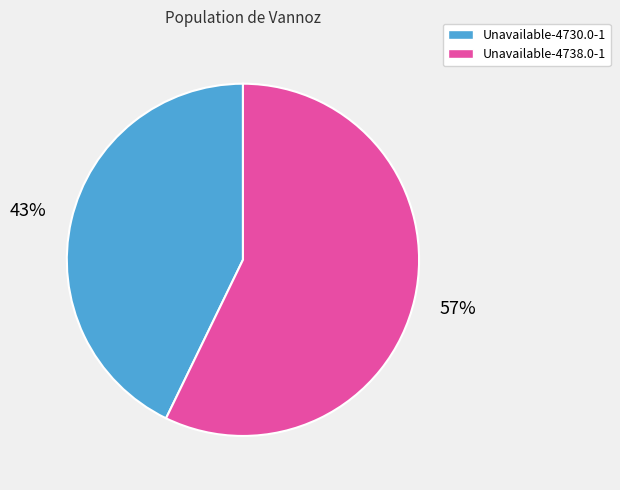

Is there any slice that represents more than half of the pie?

Yes